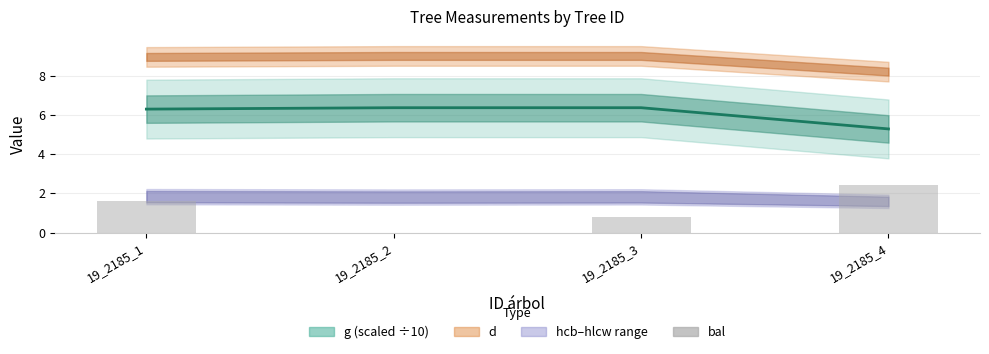

Is it true that the value at 19_2185_3 is 1.3?

False